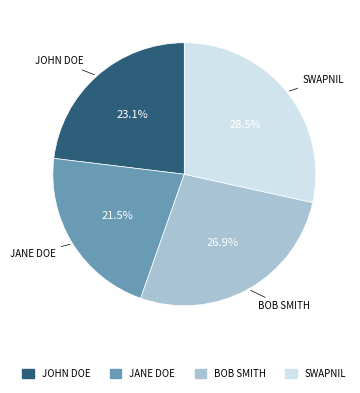

Is there a majority slice in this chart?

No